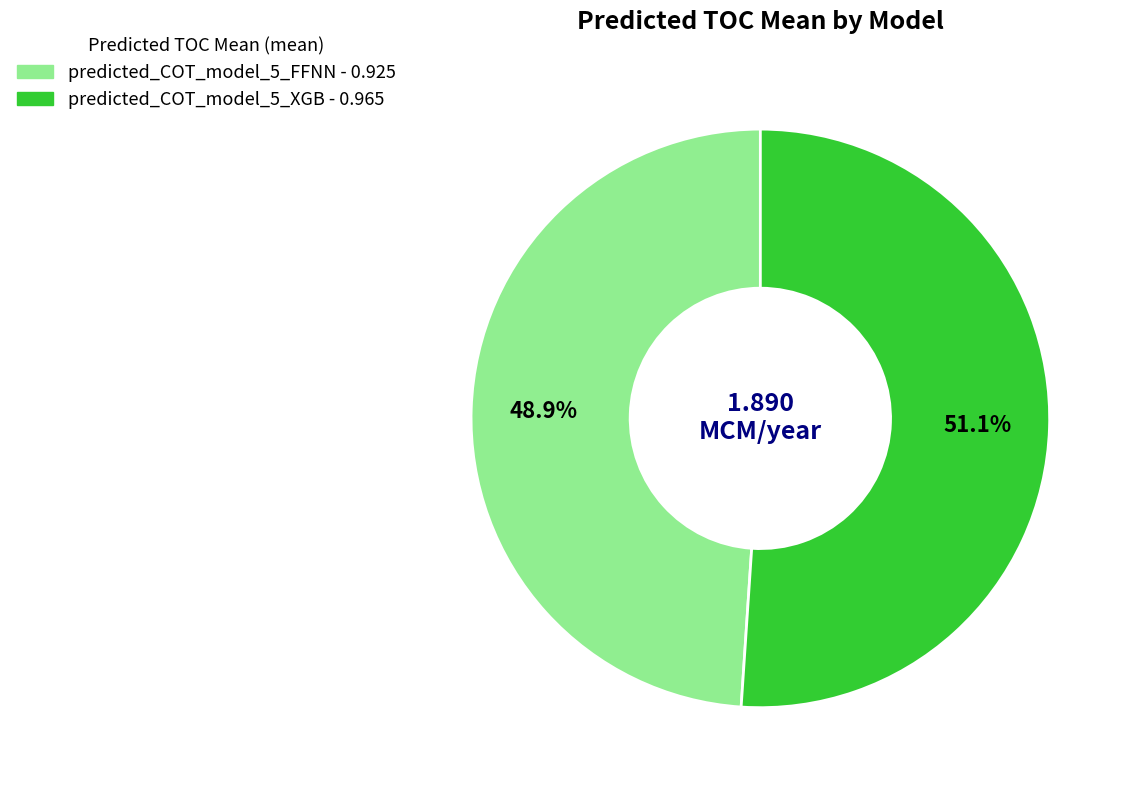

Which slice is the largest?

predicted_COT_model_5_XGB